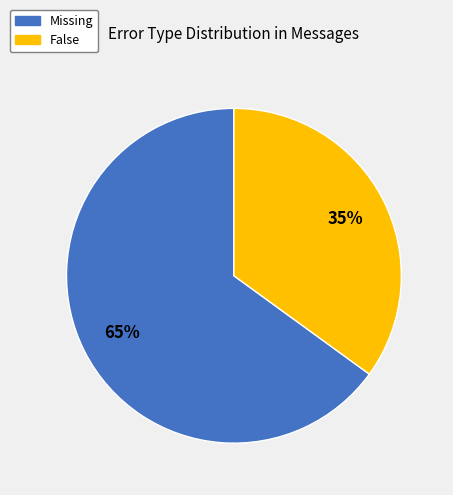

True or false: Missing accounts for 65% of the total.

True